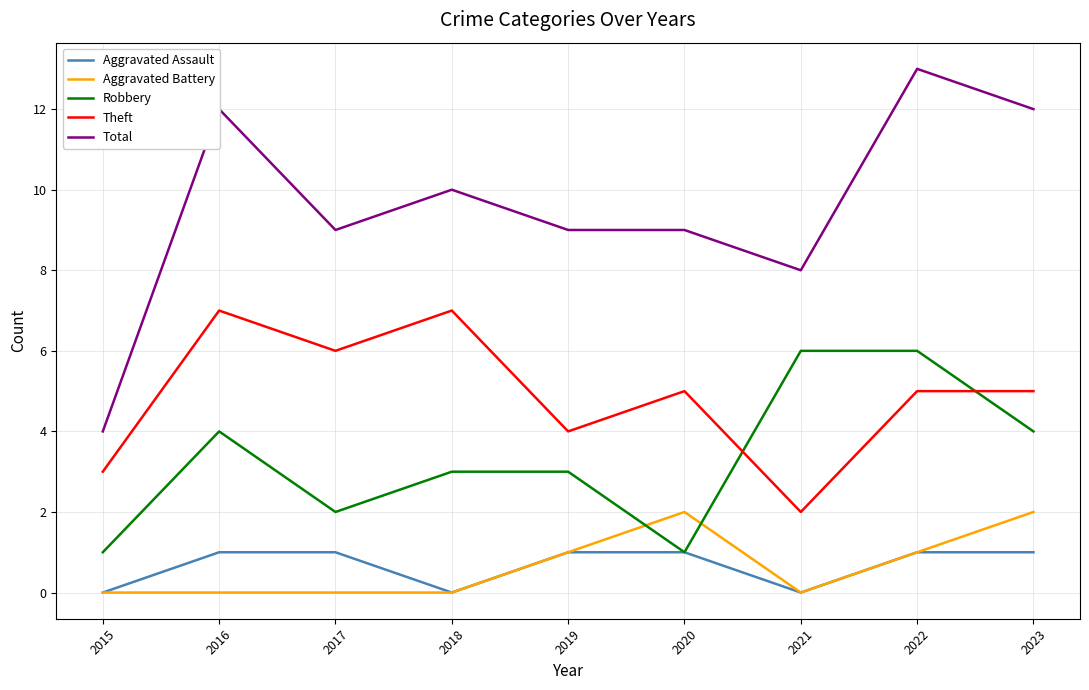

The Aggravated Battery series shows -1 at 2021. True or false?

False